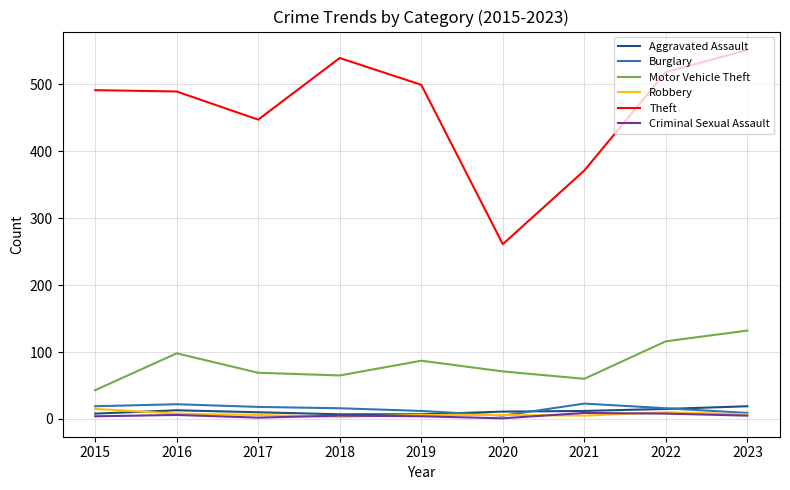

Which series changed the most between 2015 and 2020?

Theft